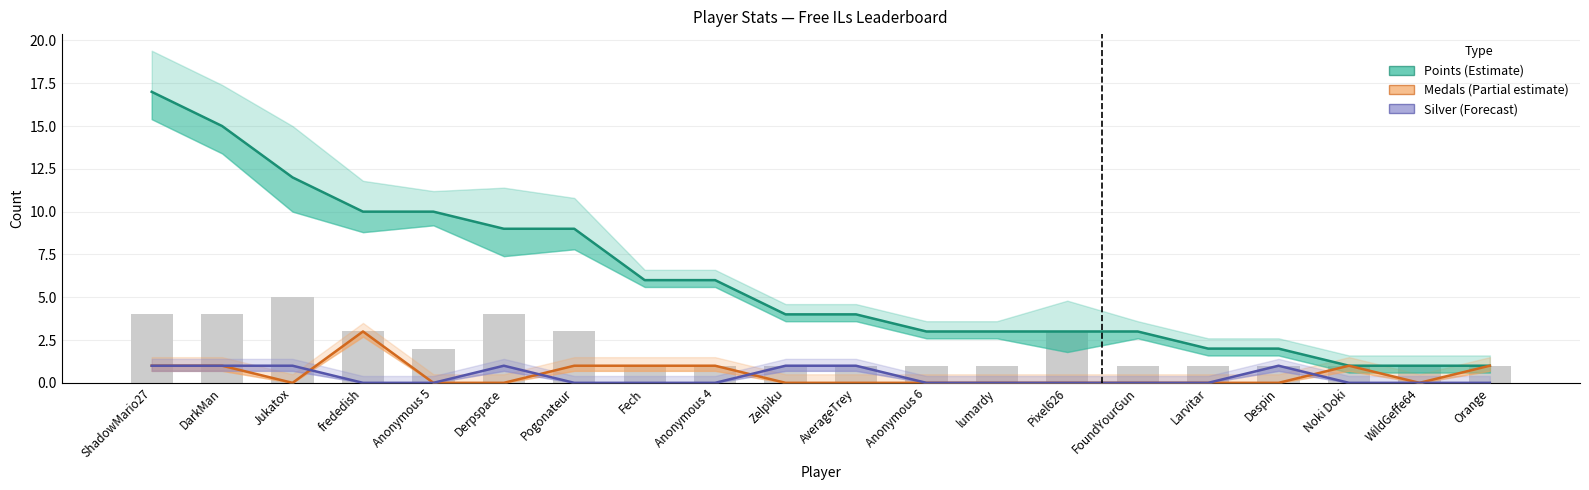

Reading left to right, list all the values displayed in this chart.

Points (Estimate): ShadowMario27=17	DarkMan=15	Jukatox=12	frededish=10	Anonymous 5=10	Derpspace=9	Pogonateur=9	Fech=6	Anonymous 4=6	Zelpiku=4	AverageTrey=4	Anonymous 6=3	lumardy=3	Pixel626=3	FoundYourGun=3	Larvitar=2	Despin=2	Noki Doki=1	WildGeffe64=1	Orange=1
Medals (Partial estimate): ShadowMario27=1	DarkMan=1	Jukatox=0	frededish=3	Anonymous 5=0	Derpspace=0	Pogonateur=1	Fech=1	Anonymous 4=1	Zelpiku=0	AverageTrey=0	Anonymous 6=0	lumardy=0	Pixel626=0	FoundYourGun=0	Larvitar=0	Despin=0	Noki Doki=1	WildGeffe64=0	Orange=1
Silver medals (Forecast): ShadowMario27=1	DarkMan=1	Jukatox=1	frededish=0	Anonymous 5=0	Derpspace=1	Pogonateur=0	Fech=0	Anonymous 4=0	Zelpiku=1	AverageTrey=1	Anonymous 6=0	lumardy=0	Pixel626=0	FoundYourGun=0	Larvitar=0	Despin=1	Noki Doki=0	WildGeffe64=0	Orange=0